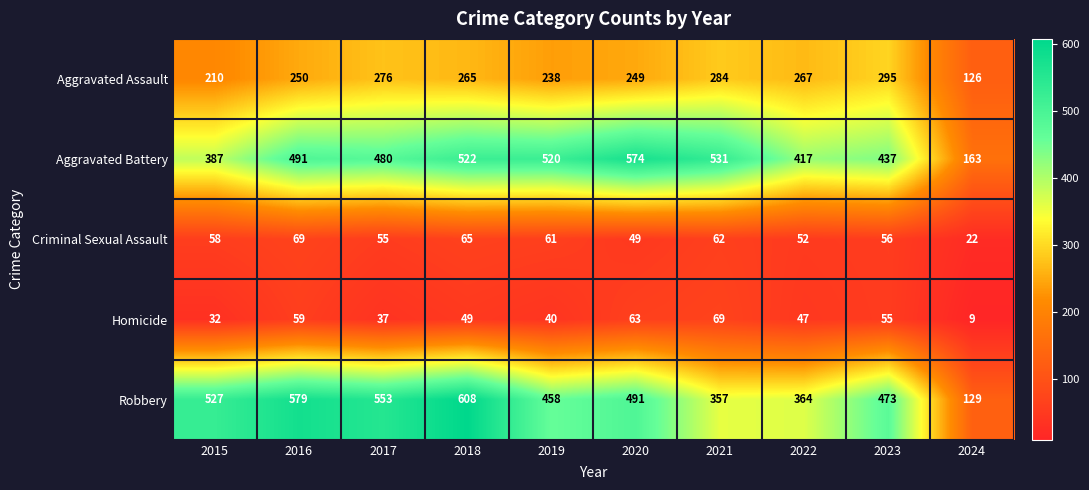

Which series has the largest range (max minus min)?

Robbery